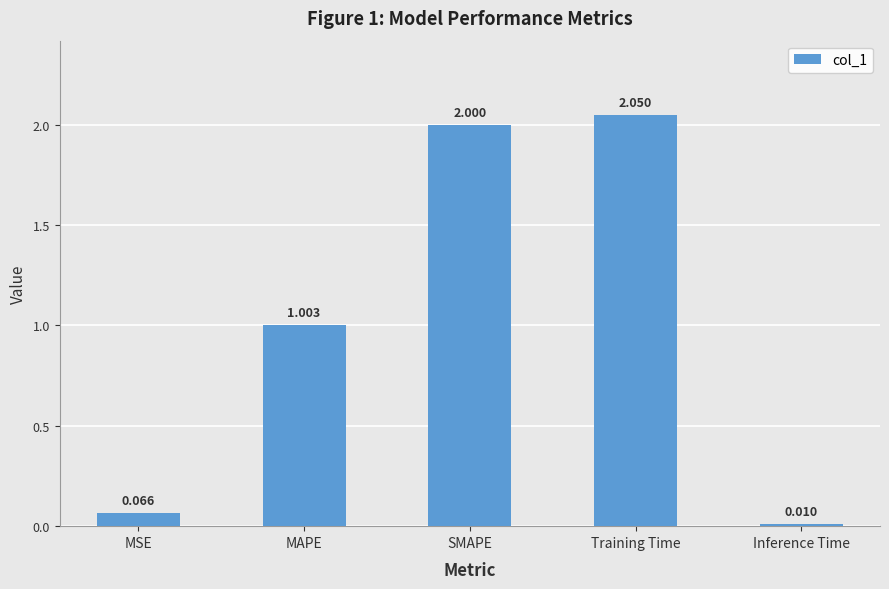

List the labels in order of value, smallest first.

Inference Time, MSE, MAPE, SMAPE, Training Time